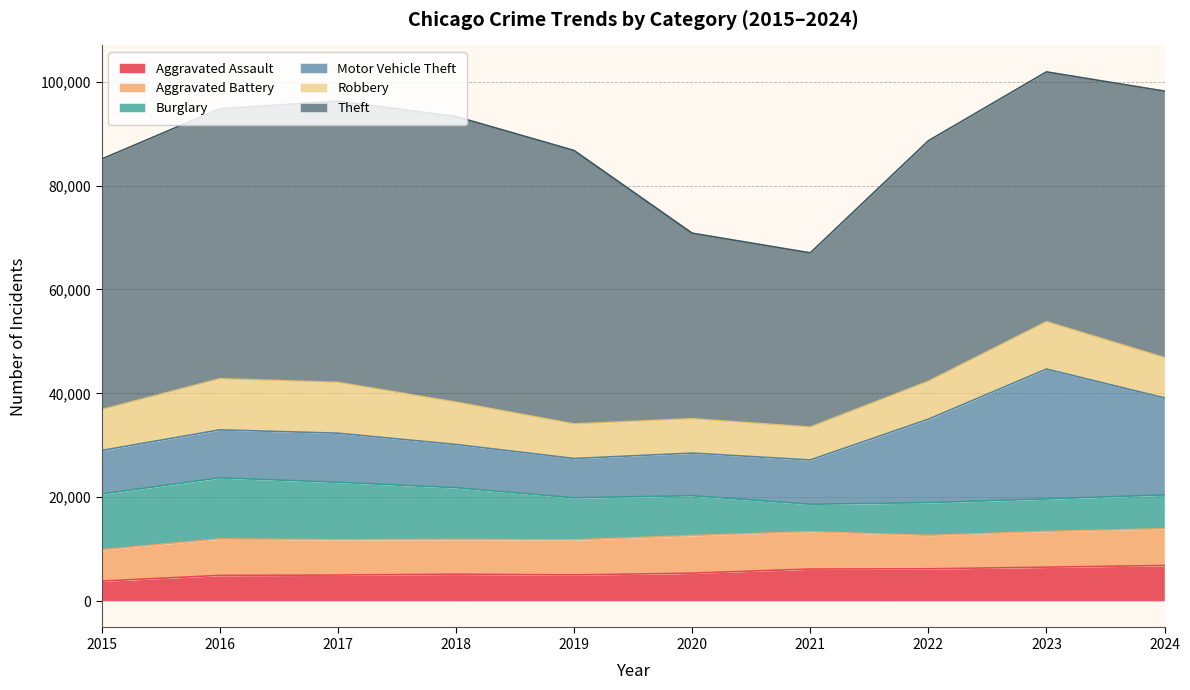

At which category is the sum across all series the highest?

2023